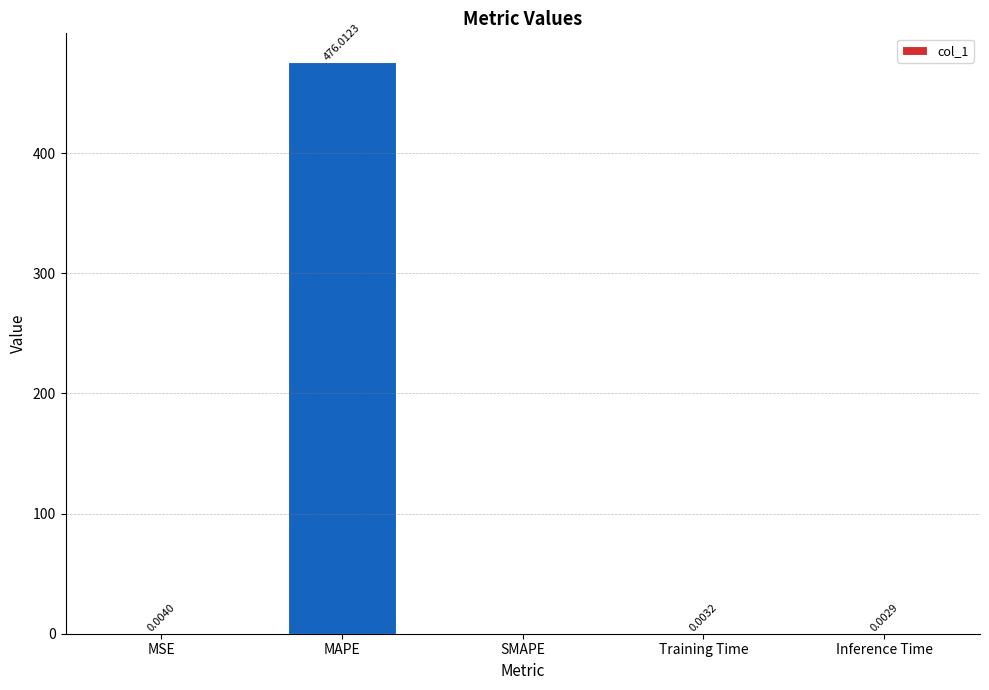

Count the number of values greater than 0.

4